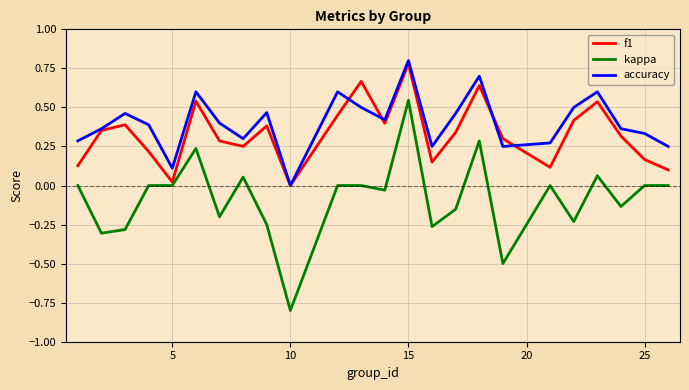

After their last crossing, which series has the higher values: f1 or accuracy?

accuracy